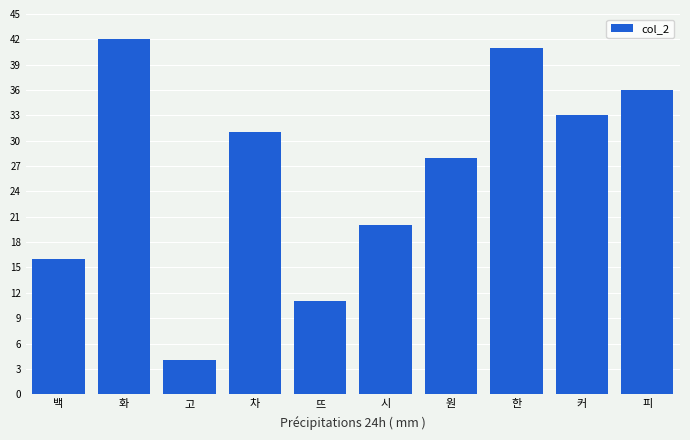

Between 시 and 피, which is larger?

피